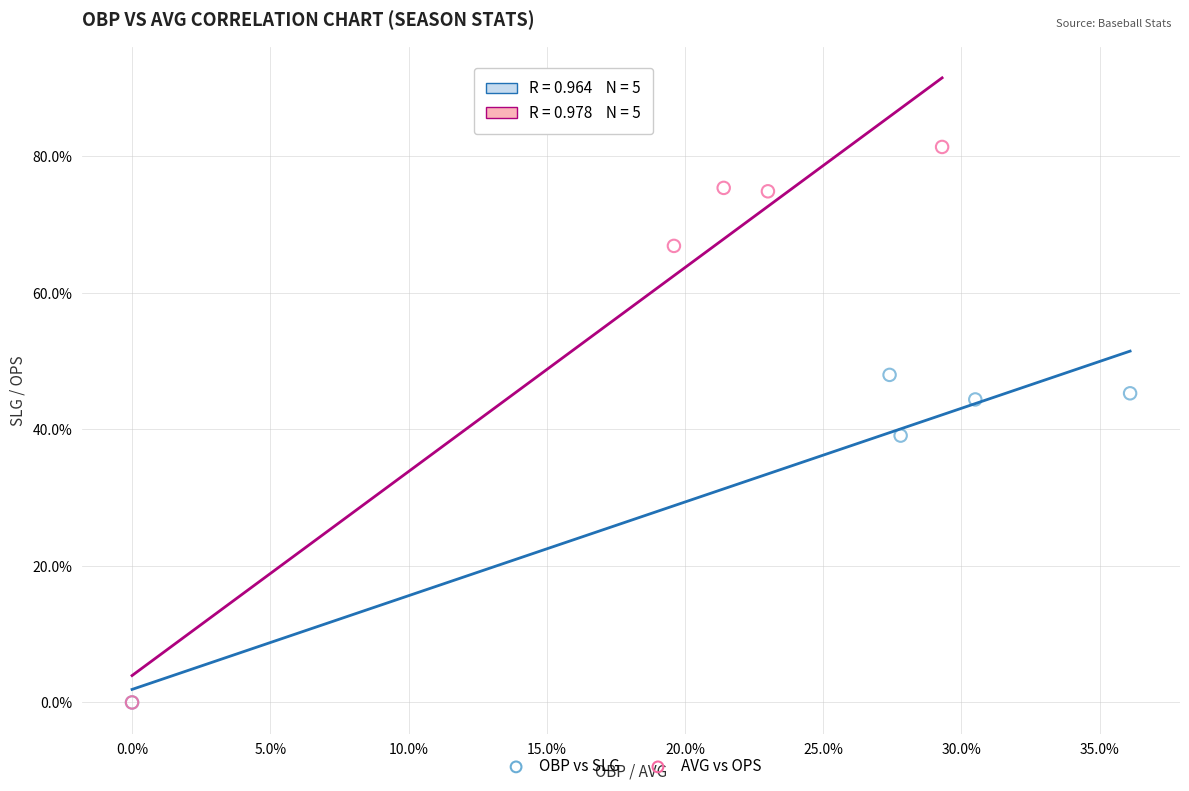

Which series has the largest Y range (max minus min)?

AVG vs OPS